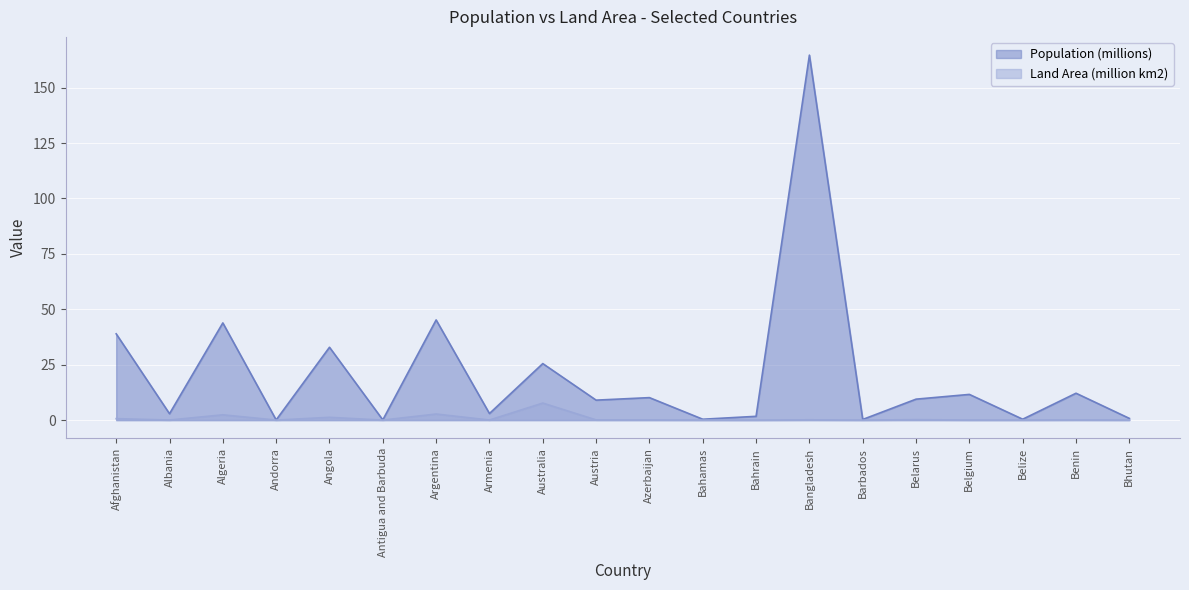

Where is the first local maximum for Population (millions)?

Algeria